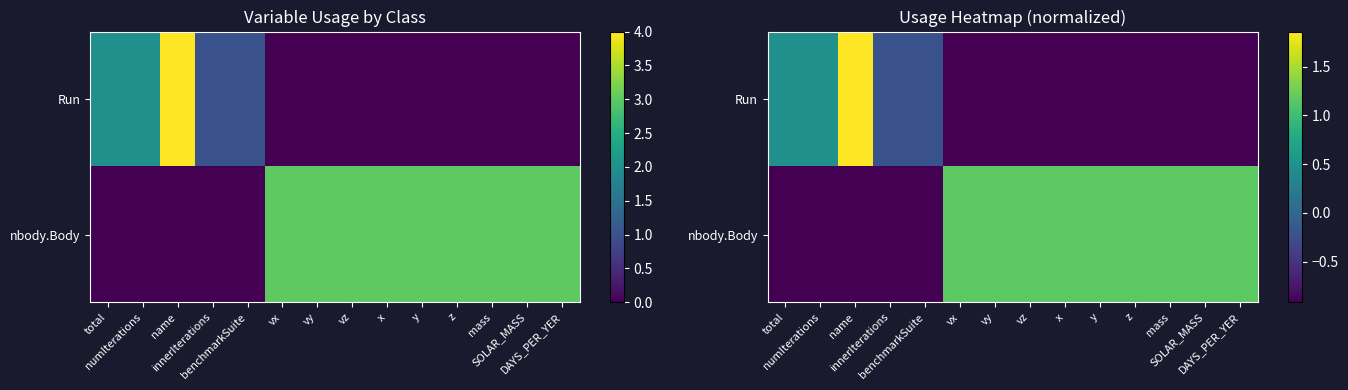

True or false: nbody.Body has a value of -1.5 at total.

False